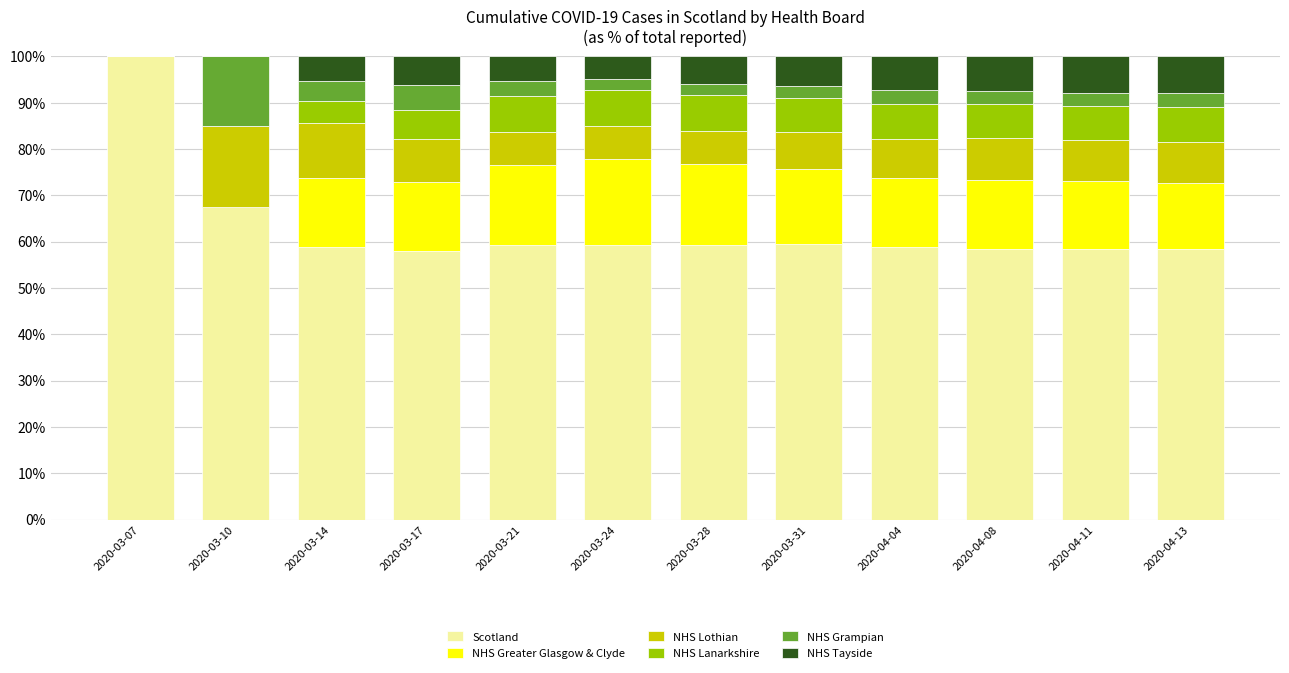

The value of Scotland at 2020-03-17 is 58.1. True or false?

True